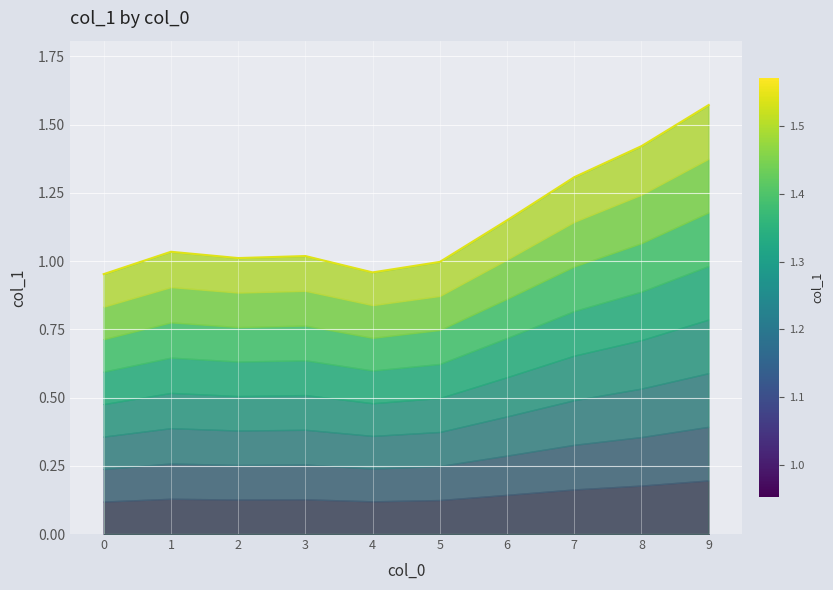

List the labels in order of value, smallest first.

0, 4, 5, 2, 3, 1, 6, 7, 8, 9